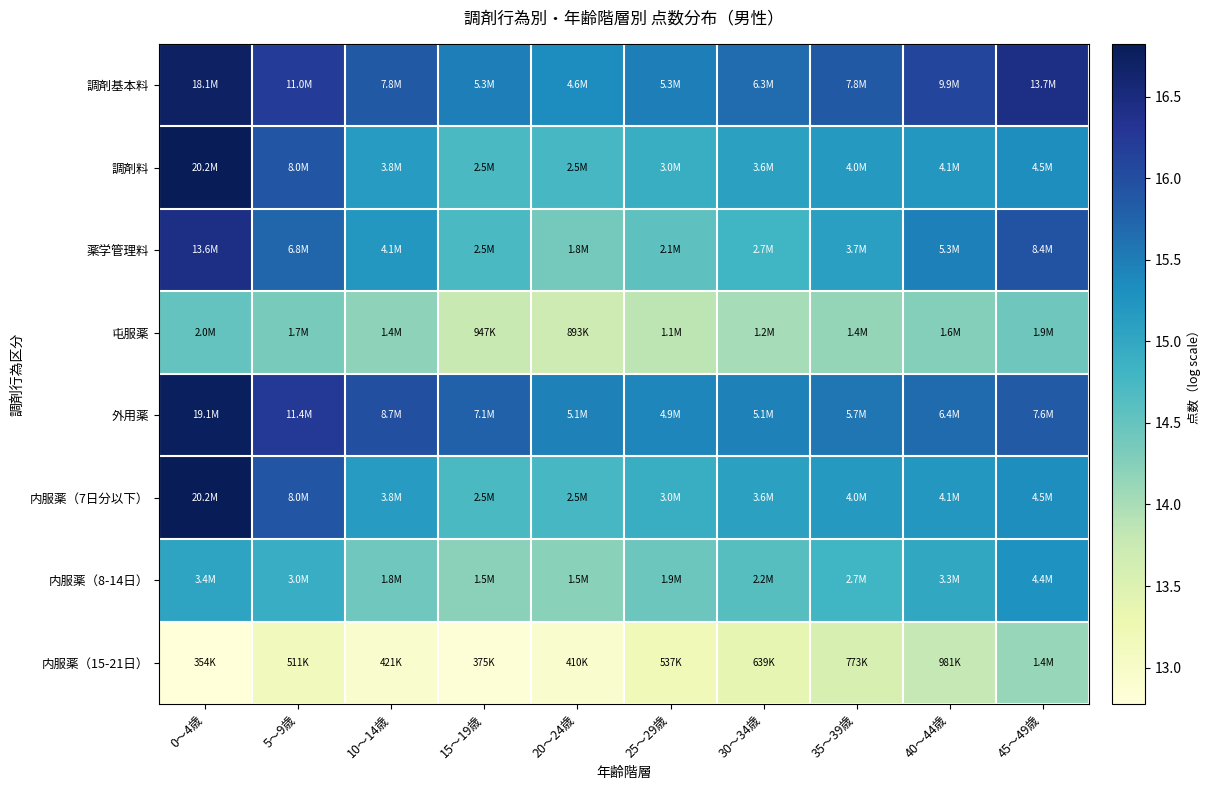

Which series has the largest total across all categories?

調剤基本料